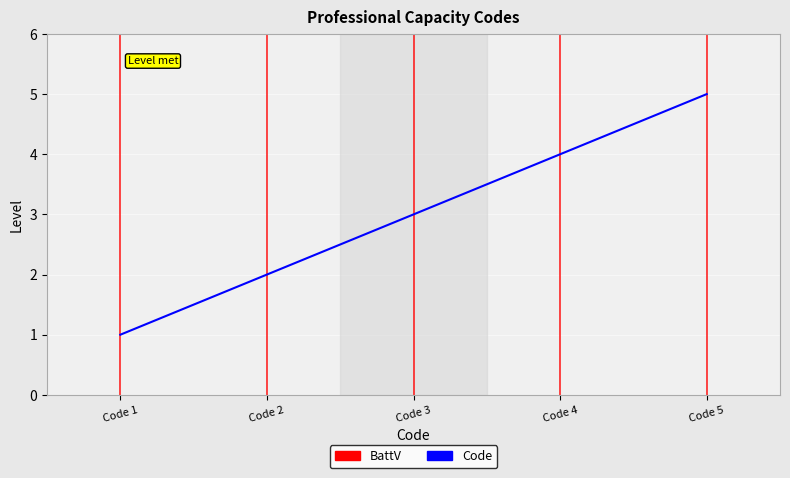

What is the maximum value shown in the chart?

5